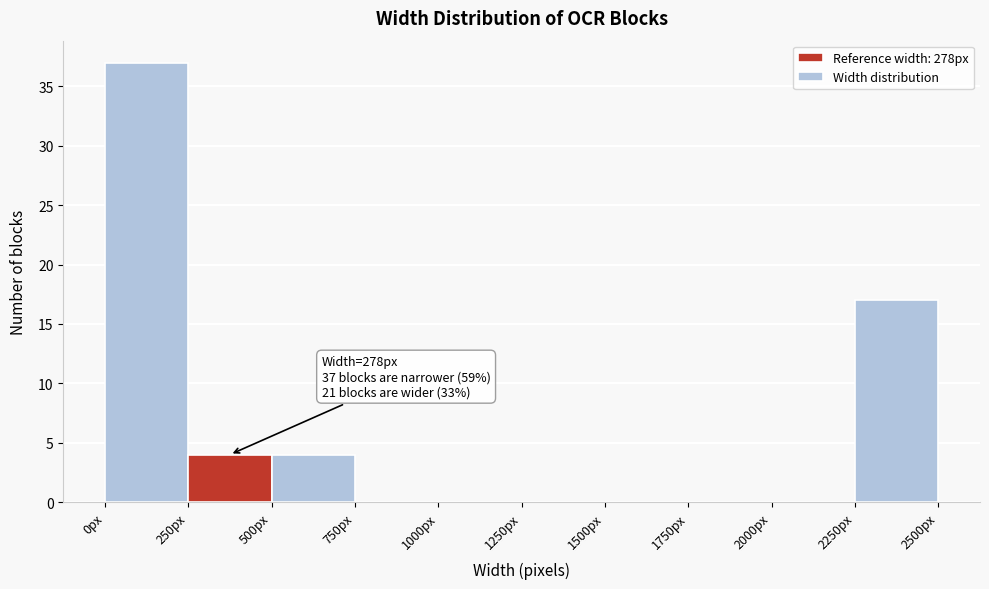

Over which range of the x-axis is the bar tallest?

0 to 250